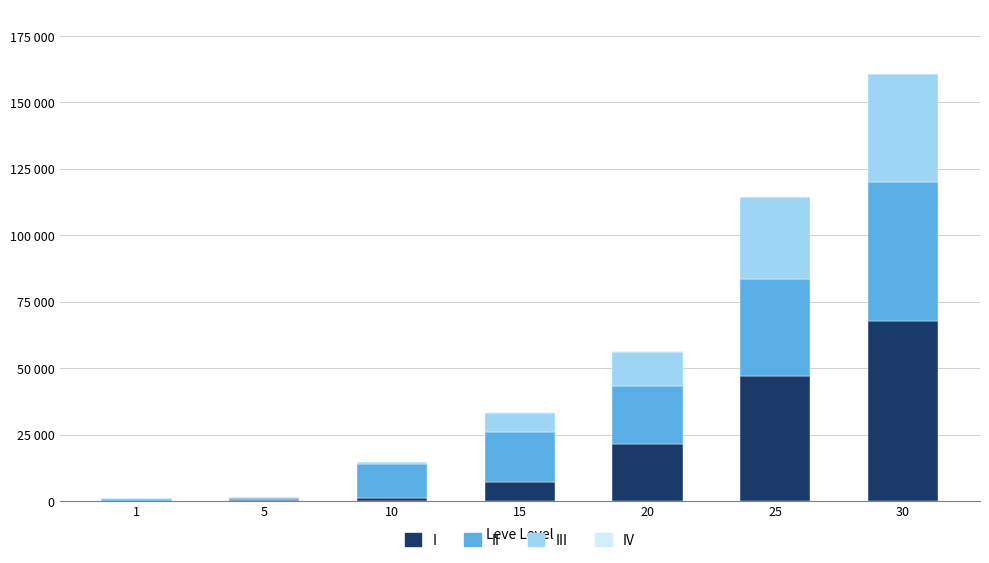

Are the bars grouped side by side (vs. stacked)?

No